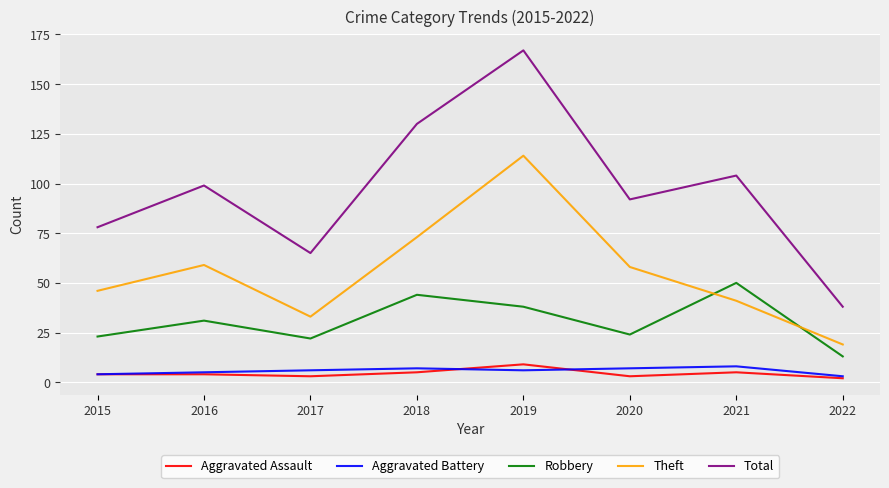

How many distinct data groups are displayed?

5